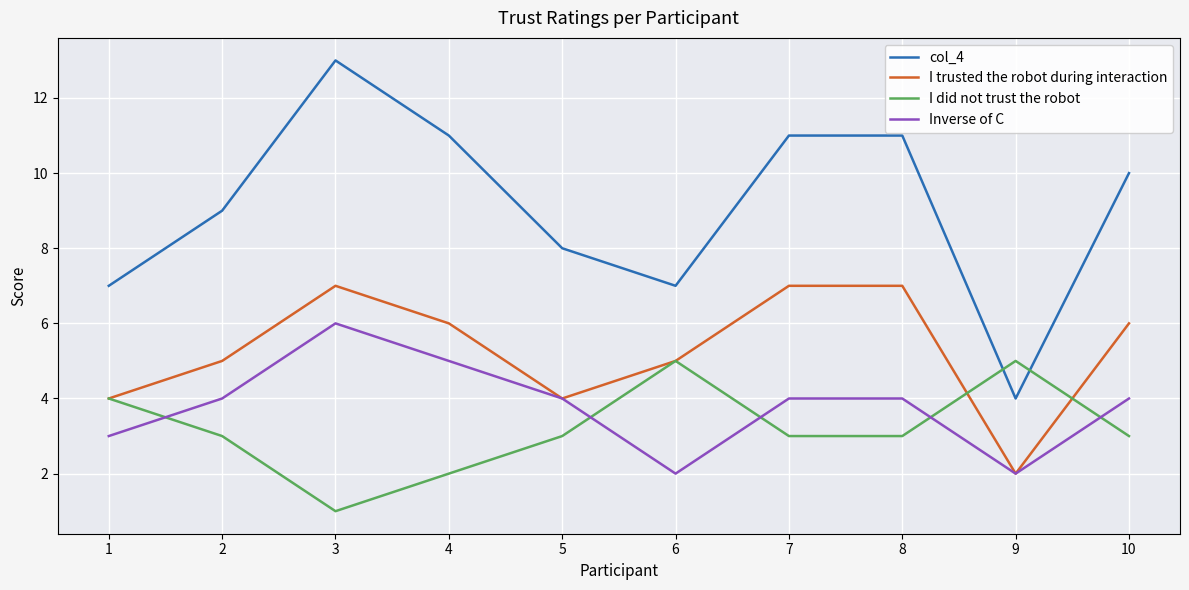

Count the Inverse of C values in the range 3 to 4.

6